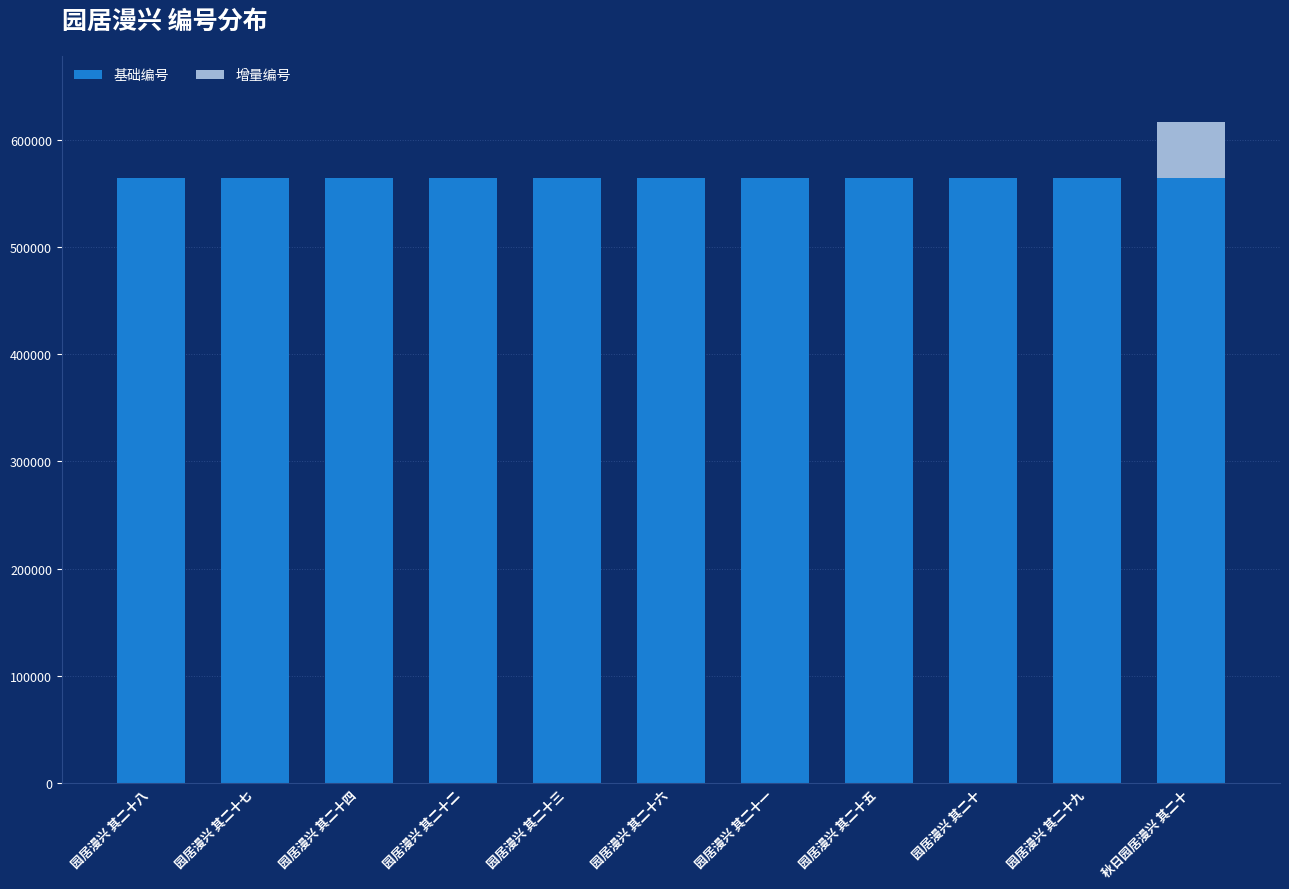

What is the maximum value for 基础编号?

564572